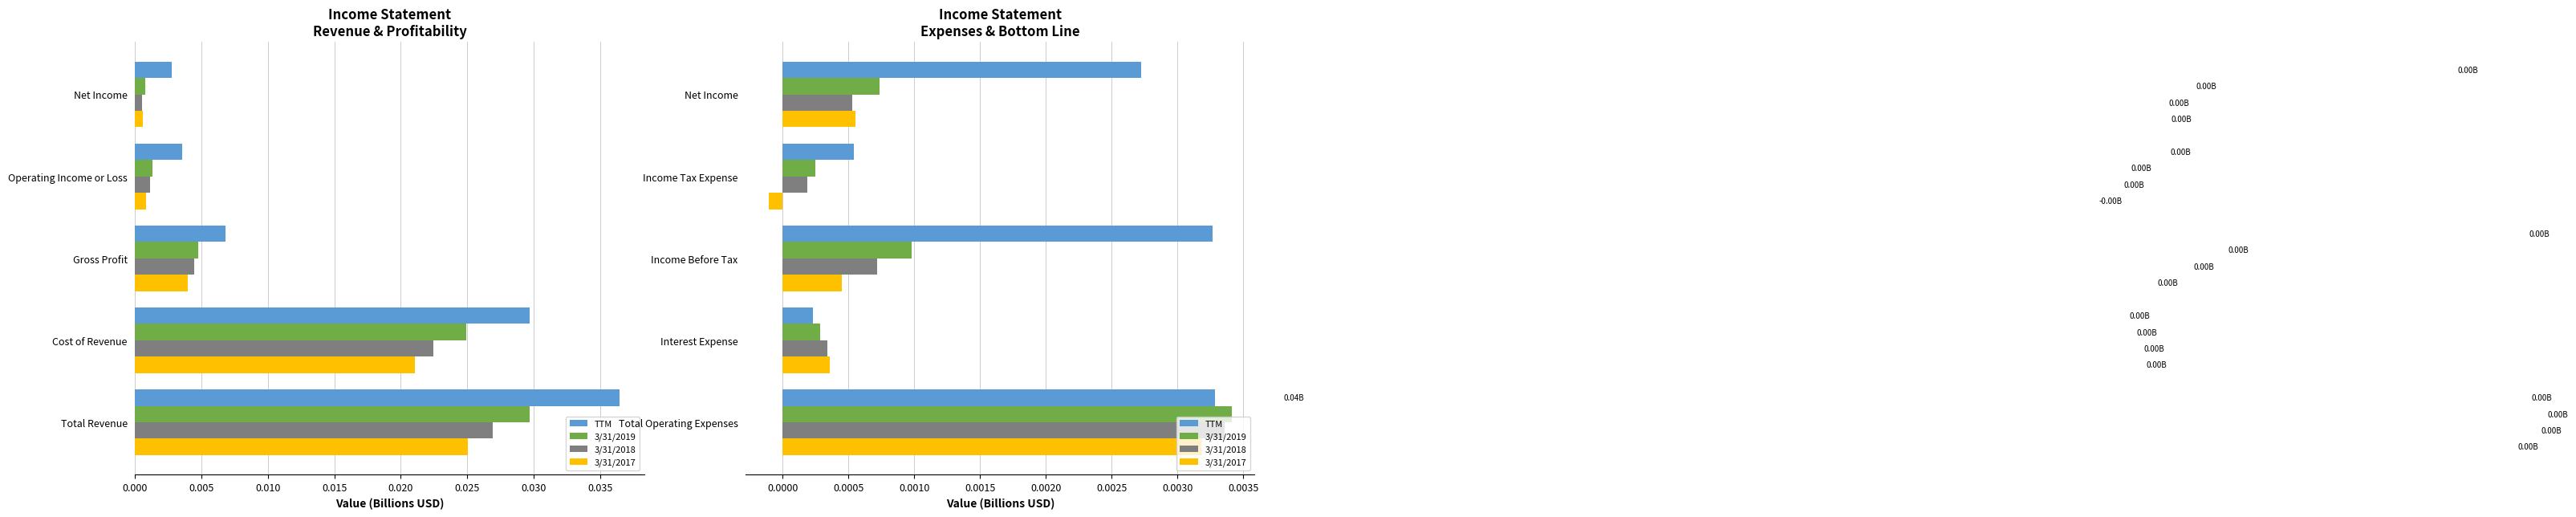

The value of 3/31/2019 at Income Tax Expense is 0.0. True or false?

False